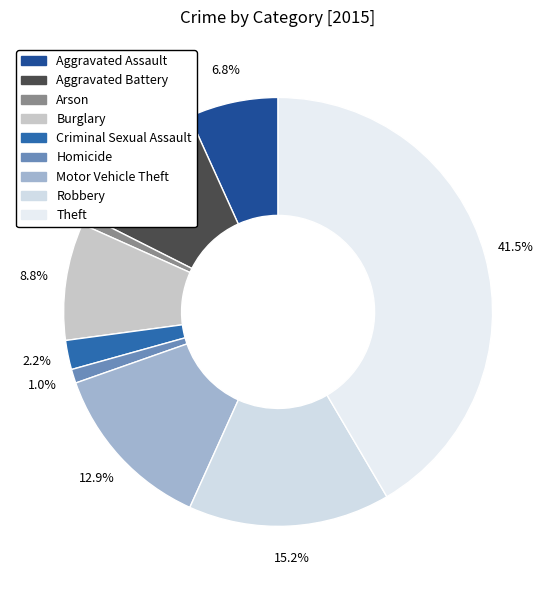

How many slices are in this pie chart?

9